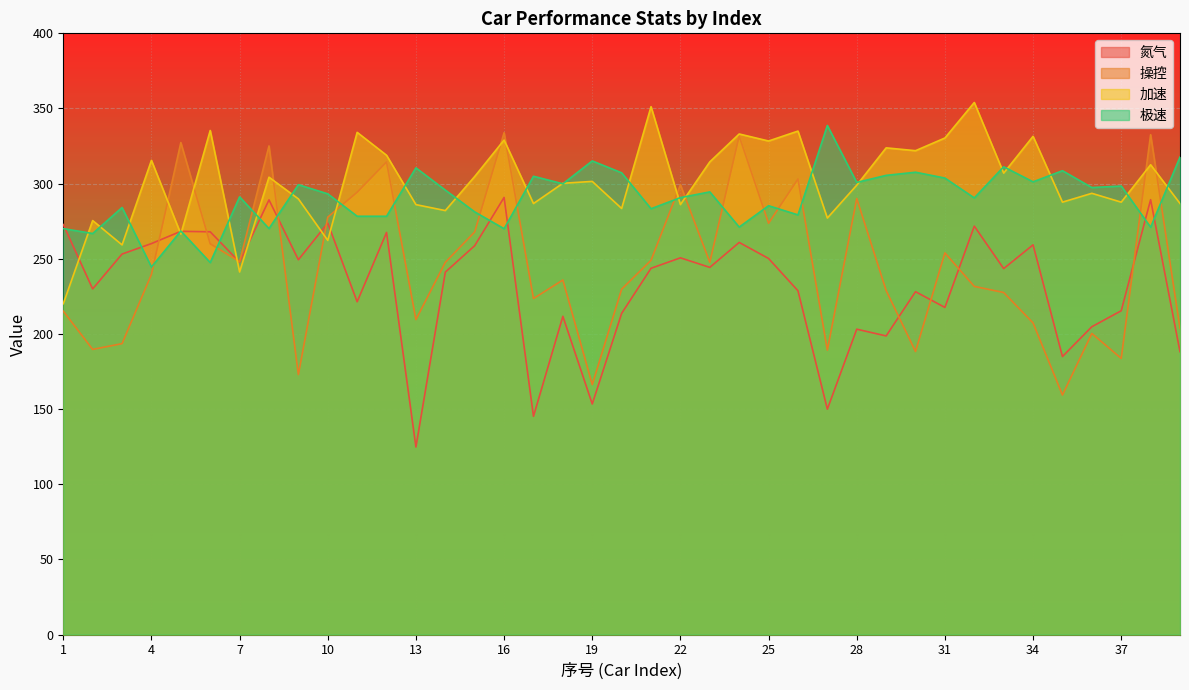

At which category is the sum across all series the highest?

16